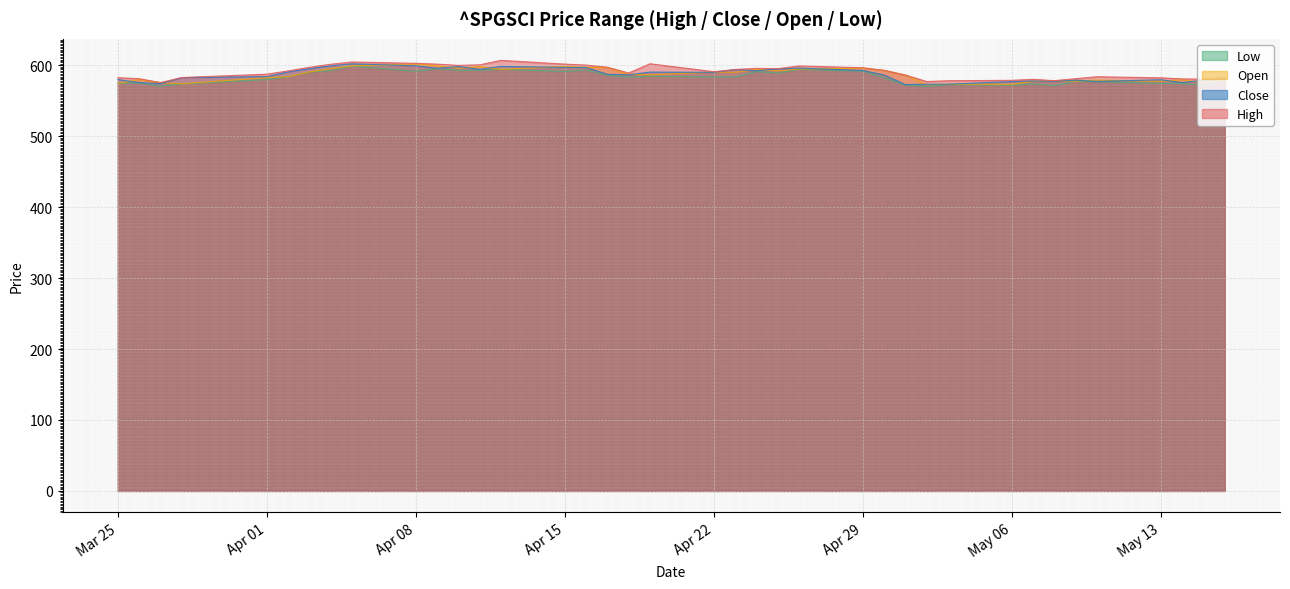

Reading right to left, list all the values displayed in this chart.

High: 583.3	580.3	580.7	582.2	583.7	581.1	578.2	580.1	578.7	578.1	577.0	586.2	592.8	596.4	599.0	595.1	595.5	594.0	590.9	602.0	589.0	597.1	600.2	601.5	606.8	600.5	599.8	601.5	602.6	604.5	601.3	597.1	592.0	587.3	582.6	575.6	581.0	582.4
Close: 581.6	578.9	575.5	579.5	577.2	579.0	577.3	577.7	577.0	573.2	573.2	572.7	586.2	592.6	595.9	594.6	592.2	593.8	590.0	590.3	586.5	587.2	596.8	597.0	598.3	594.1	598.1	595.7	599.2	601.9	599.2	595.0	590.6	583.9	582.5	573.9	575.6	579.8
Open: 578.9	575.5	579.5	577.3	579.1	577.5	578.0	577.1	573.2	573.2	572.7	586.2	592.6	595.9	594.6	592.2	593.8	590.0	590.3	586.5	587.2	596.8	597.0	598.3	594.1	598.0	595.6	599.1	601.8	599.1	595.0	590.6	583.9	582.5	573.9	575.6	579.8	574.4
Low: 578.4	571.8	574.2	574.3	576.8	577.5	571.2	573.6	571.8	572.6	570.1	572.2	582.3	591.7	594.1	589.0	591.0	583.3	583.5	584.4	583.3	585.9	593.3	591.1	594.1	592.9	592.7	595.1	591.5	598.8	592.5	590.4	583.9	579.7	573.7	570.5	575.0	574.4